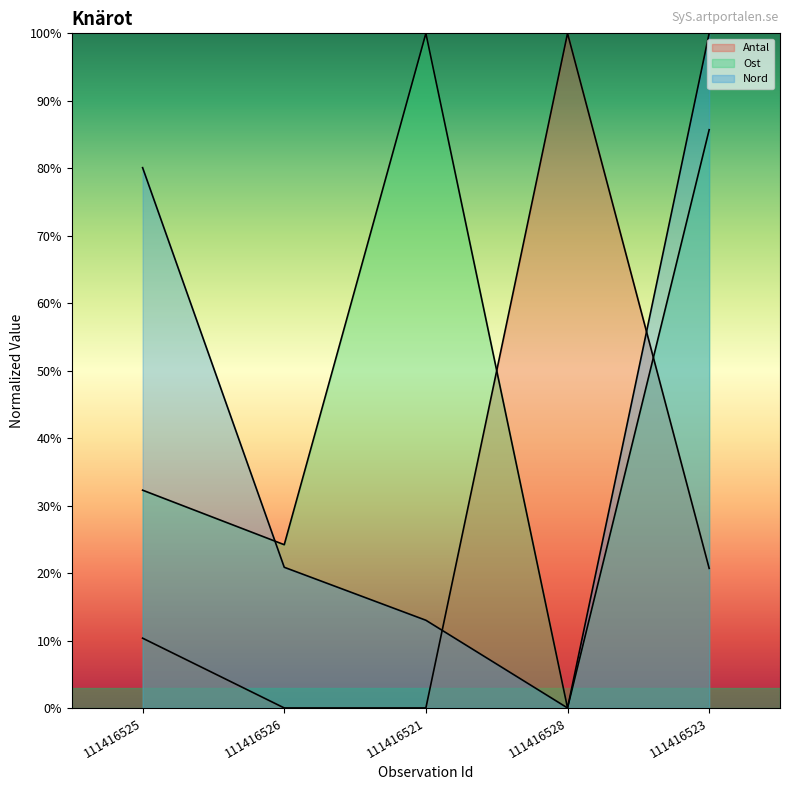

Reading left to right, extract all data points from this chart.

Antal: 10.3	0.0	0.0	100.0	20.7
Ost: 32.3	24.2	100.0	0.0	85.7
Nord: 80.1	20.9	13.0	0.0	100.0